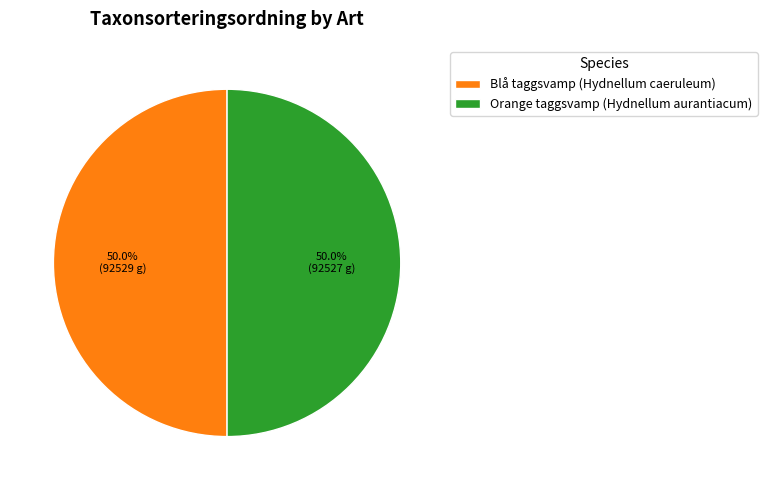

What is the ratio of the value at Orange taggsvamp (Hydnellum aurantiacum) to the value at Blå taggsvamp (Hydnellum caeruleum)?

1.0